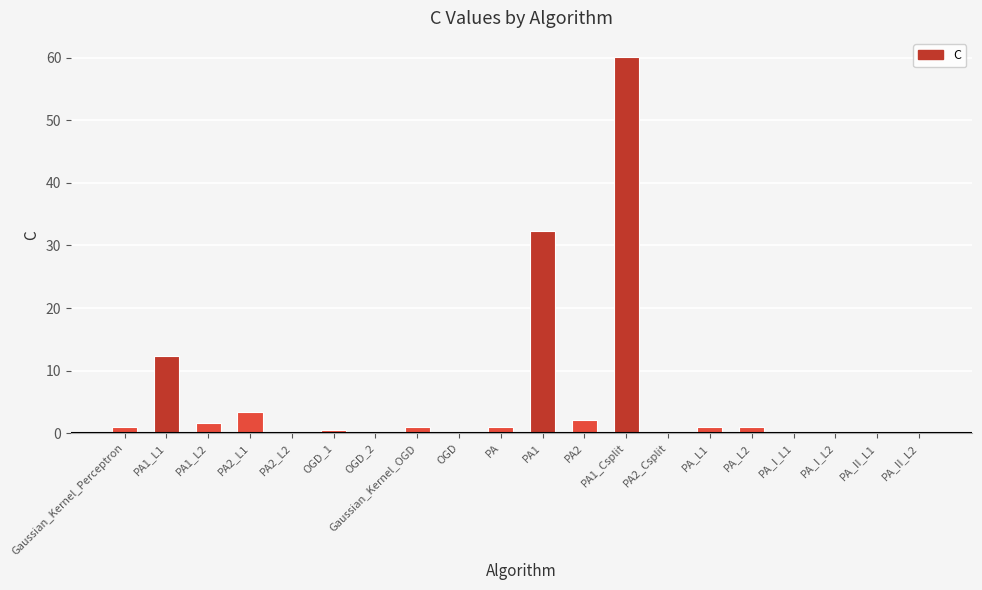

At which category does the chart reach its peak across all series?

PA1_Csplit